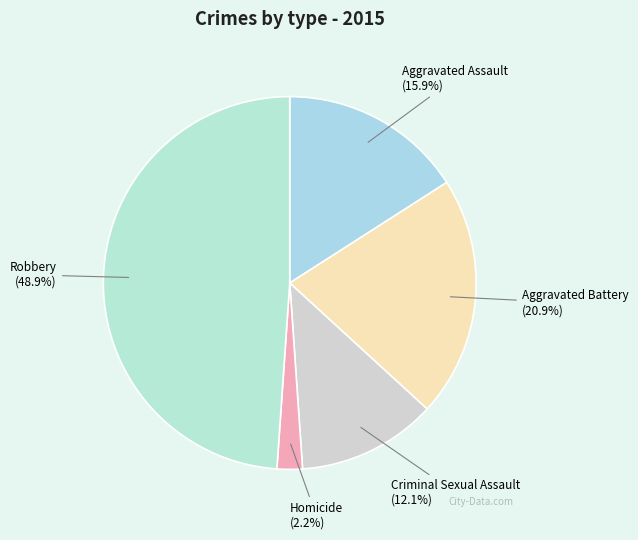

What is the largest slice in the pie chart?

Robbery